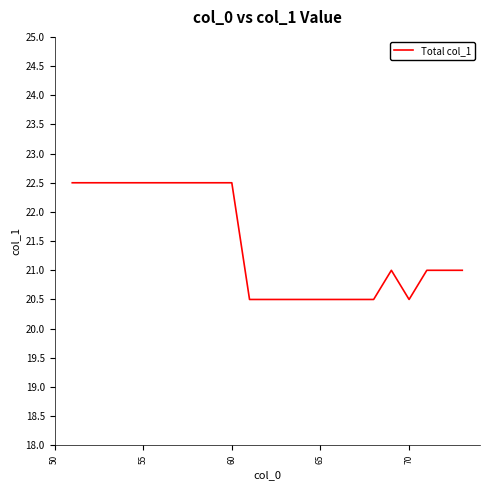

What is the difference between the maximum and minimum values?

2.0